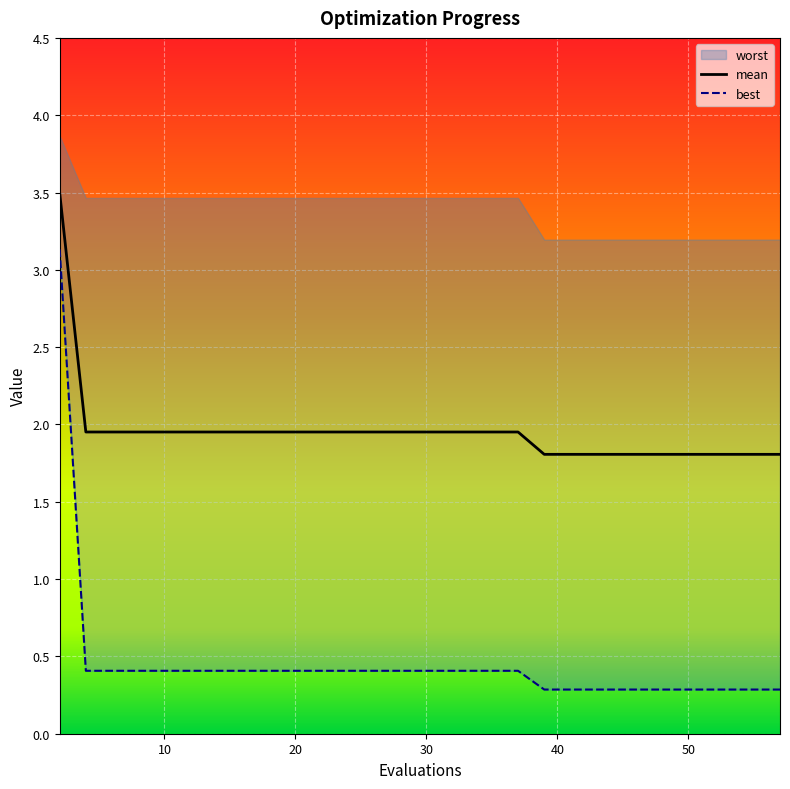

Between 20 and 49, which series saw the biggest shift?

mean